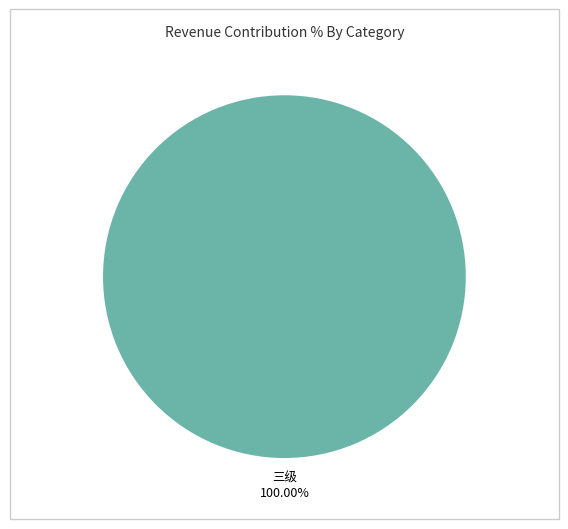

Is there any slice that represents more than half of the pie?

Yes